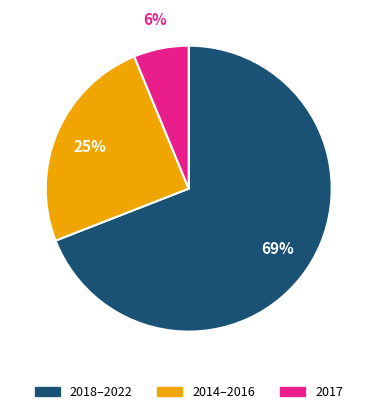

Rank the categories by value from highest to lowest.

2018–2022, 2014–2016, 2017